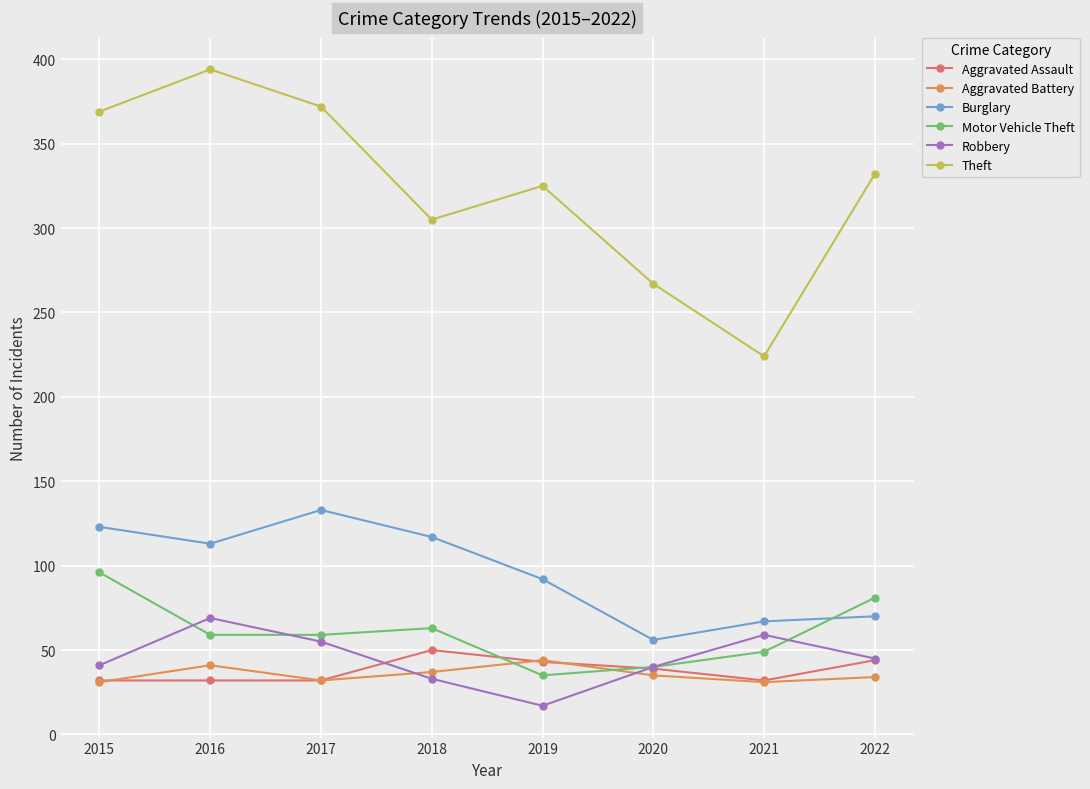

How many values in the Aggravated Assault series are below 39?

4